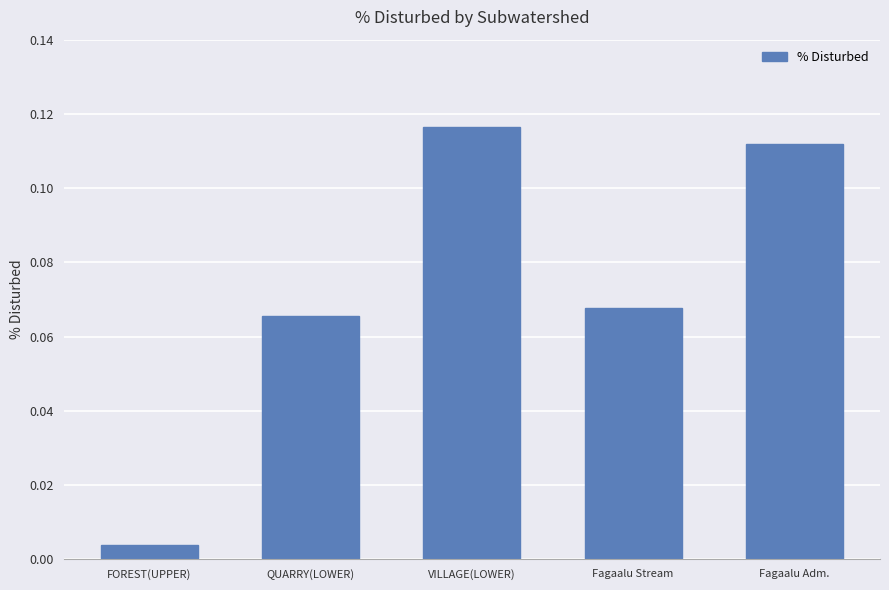

The chart shows a value of 0.0 at QUARRY(LOWER). True or false?

False